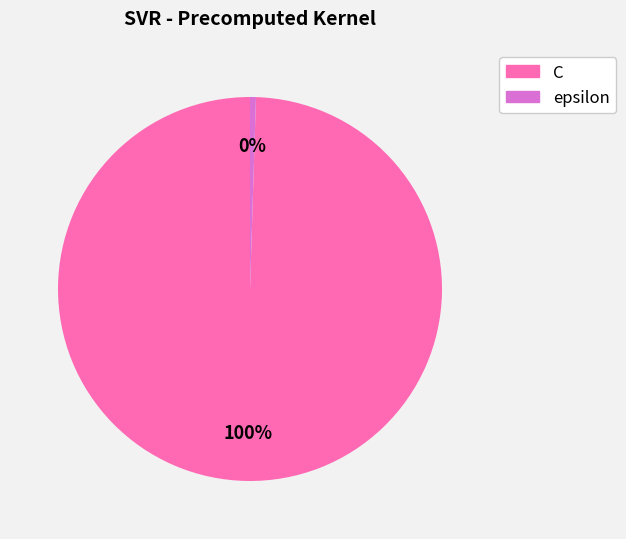

Is there a majority slice in this chart?

Yes